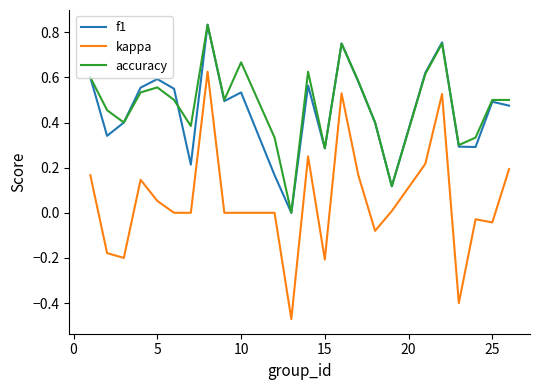

How many f1 values are between 0 and 1?

24